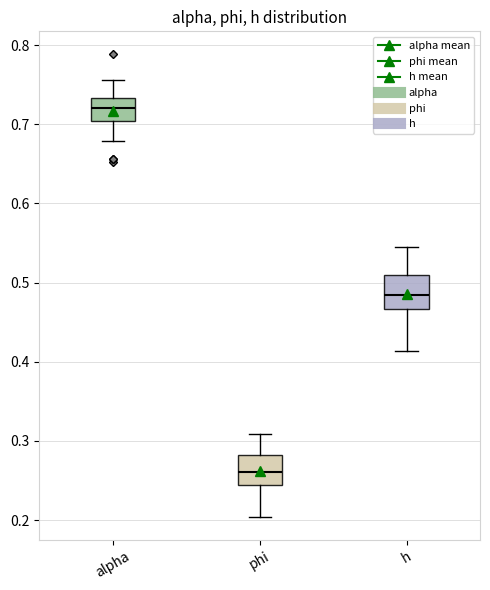

Where does the median line of the box for phi sit on the y-axis? The values are not printed on the chart, so give them approximately, as read against the axis.

0.26